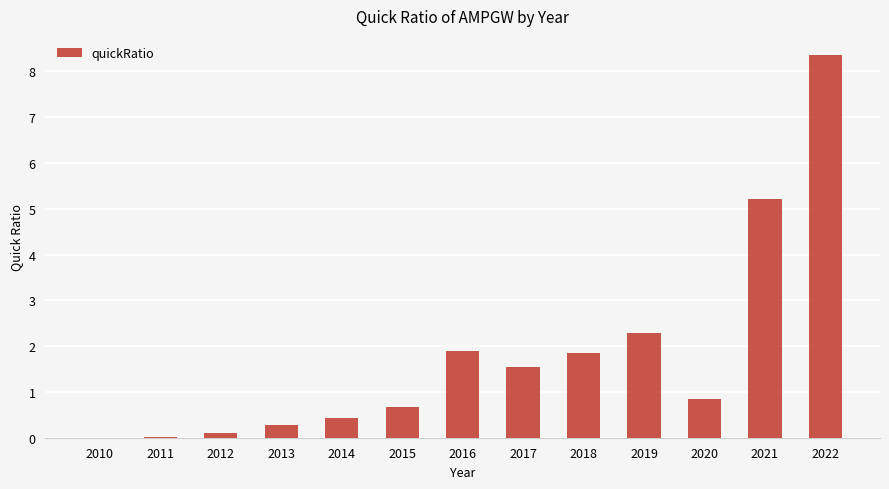

What is the change in value from 2013 to 2017?

+1.3